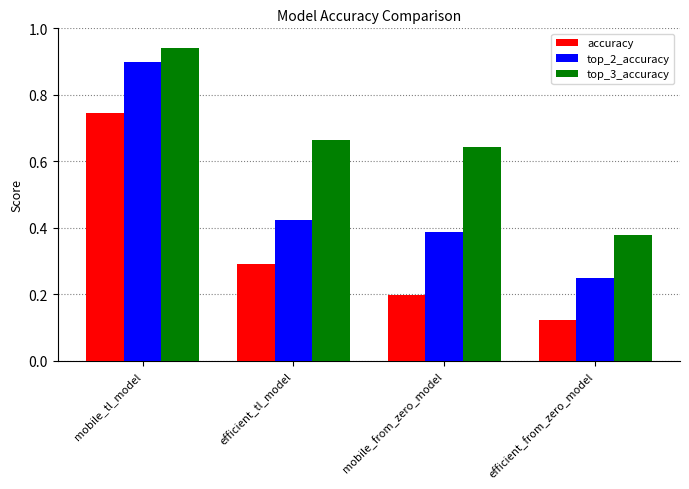

At which label does top_2_accuracy reach its minimum?

efficient_from_zero_model